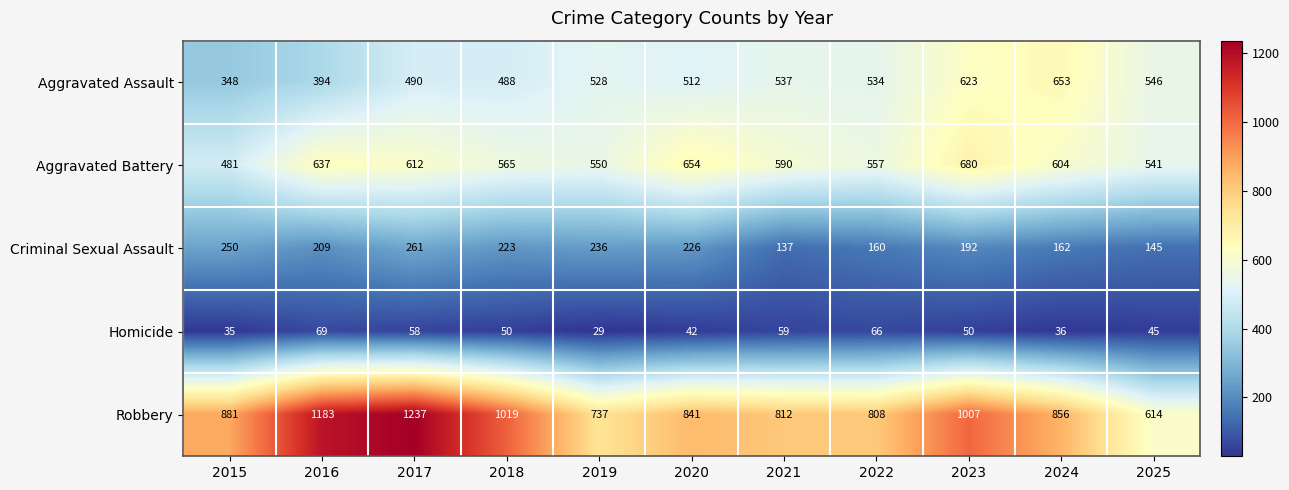

What is the sum of all Robbery values?

9995